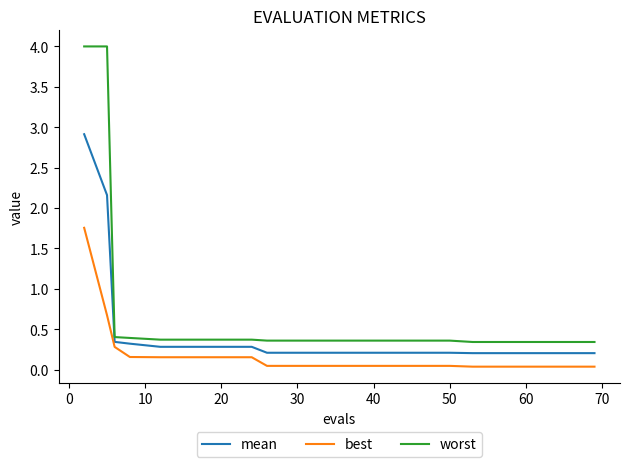

Which series has the largest total across all categories?

worst